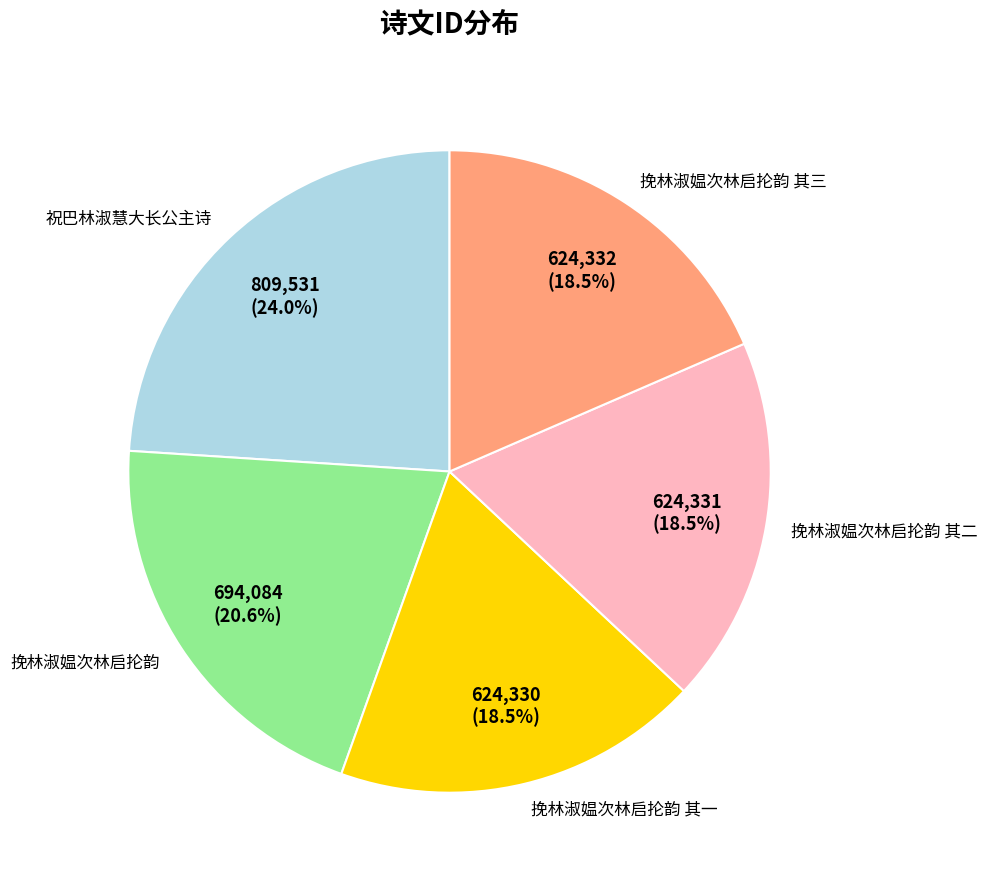

Is the sum of 挽林淑媪次林启抡韵 其三 and 挽林淑媪次林启抡韵 其二 greater than half?

No